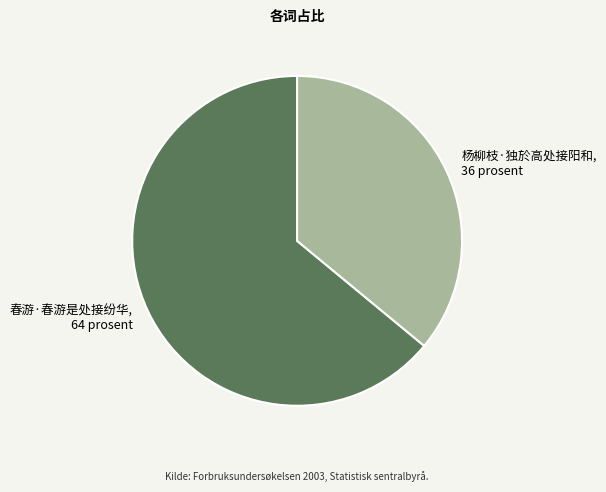

How many segments does this pie chart have?

2